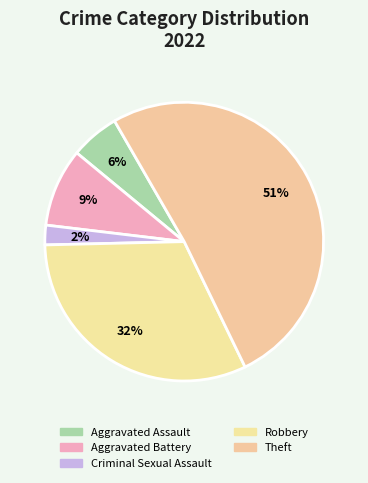

Which slice is the largest?

Theft